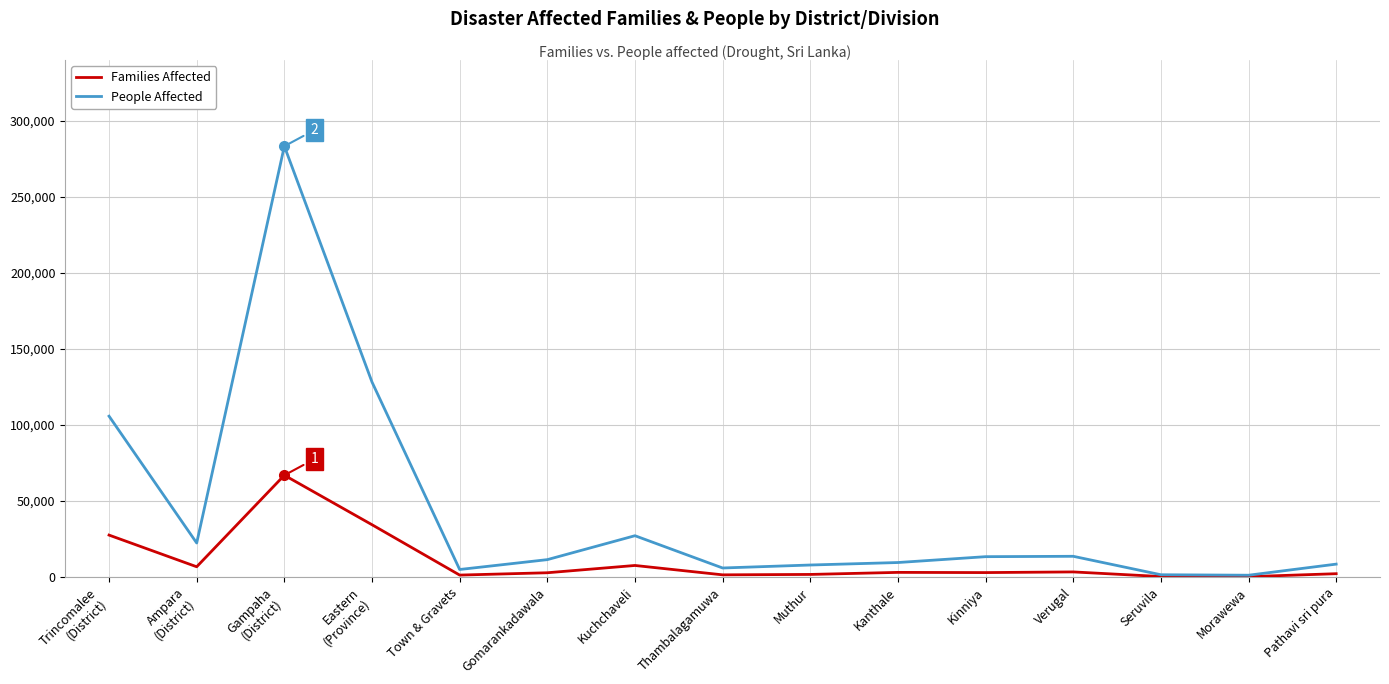

Is the value of People Affected at Kuchchaveli greater than the value of Families Affected at Morawewa?

Yes